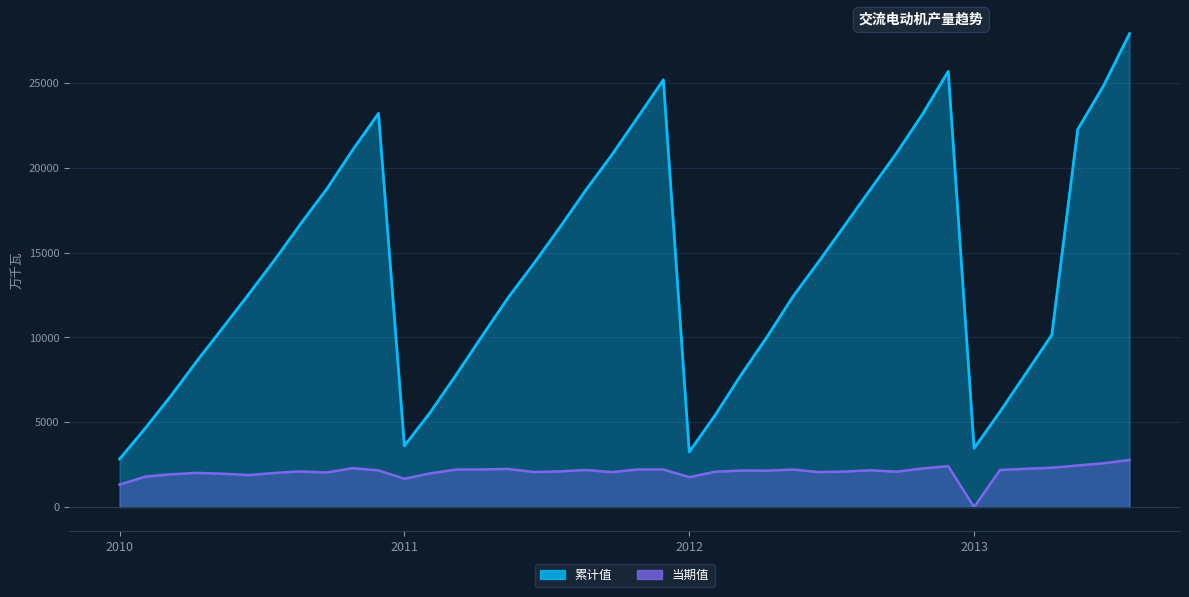

In 累计值, how many points are higher than both neighbors (excluding endpoints)?

3